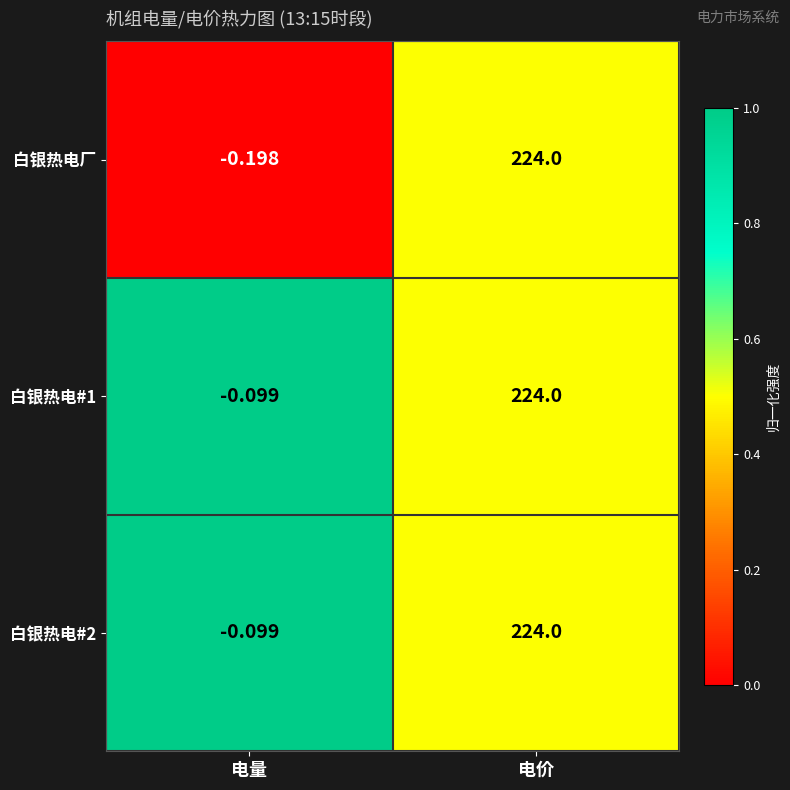

Which series changed the most between 电量 and 电价?

白银热电厂